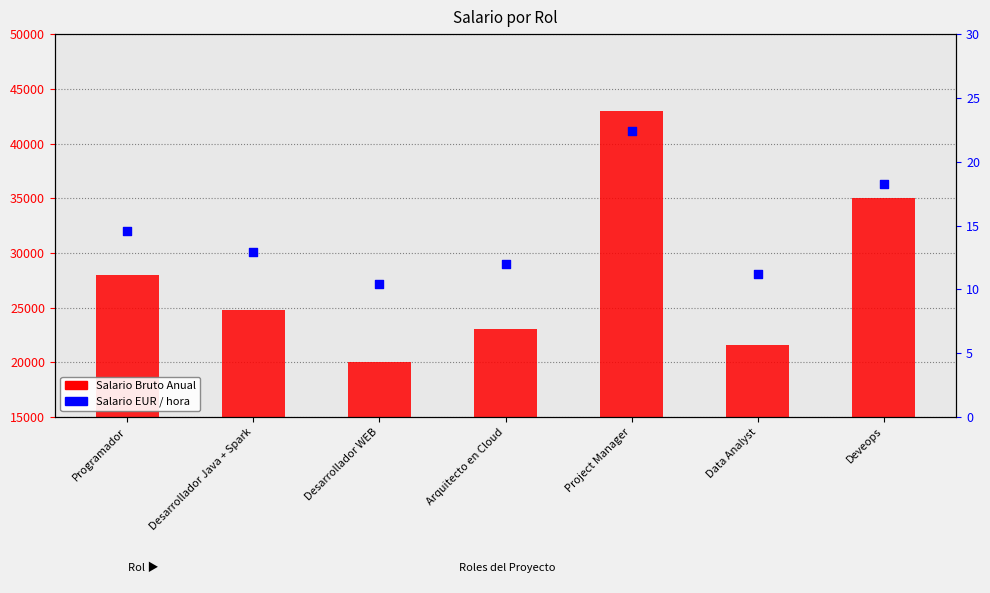

At how many categories does at least one series exceed 21405?

6